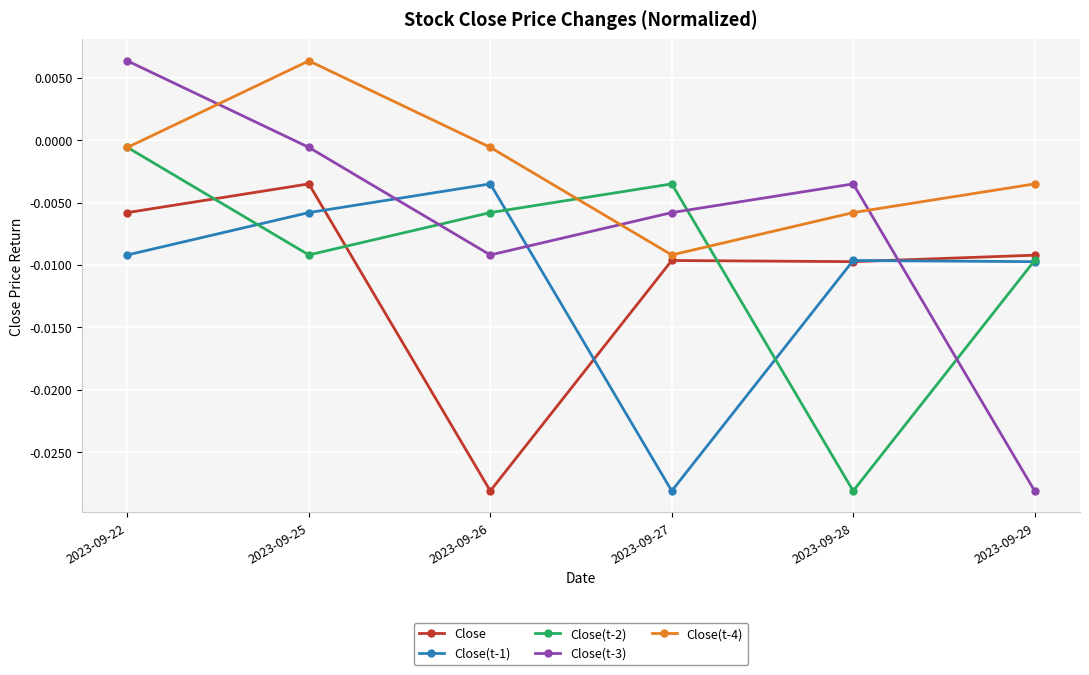

At which label is Close closest to 0?

2023-09-25